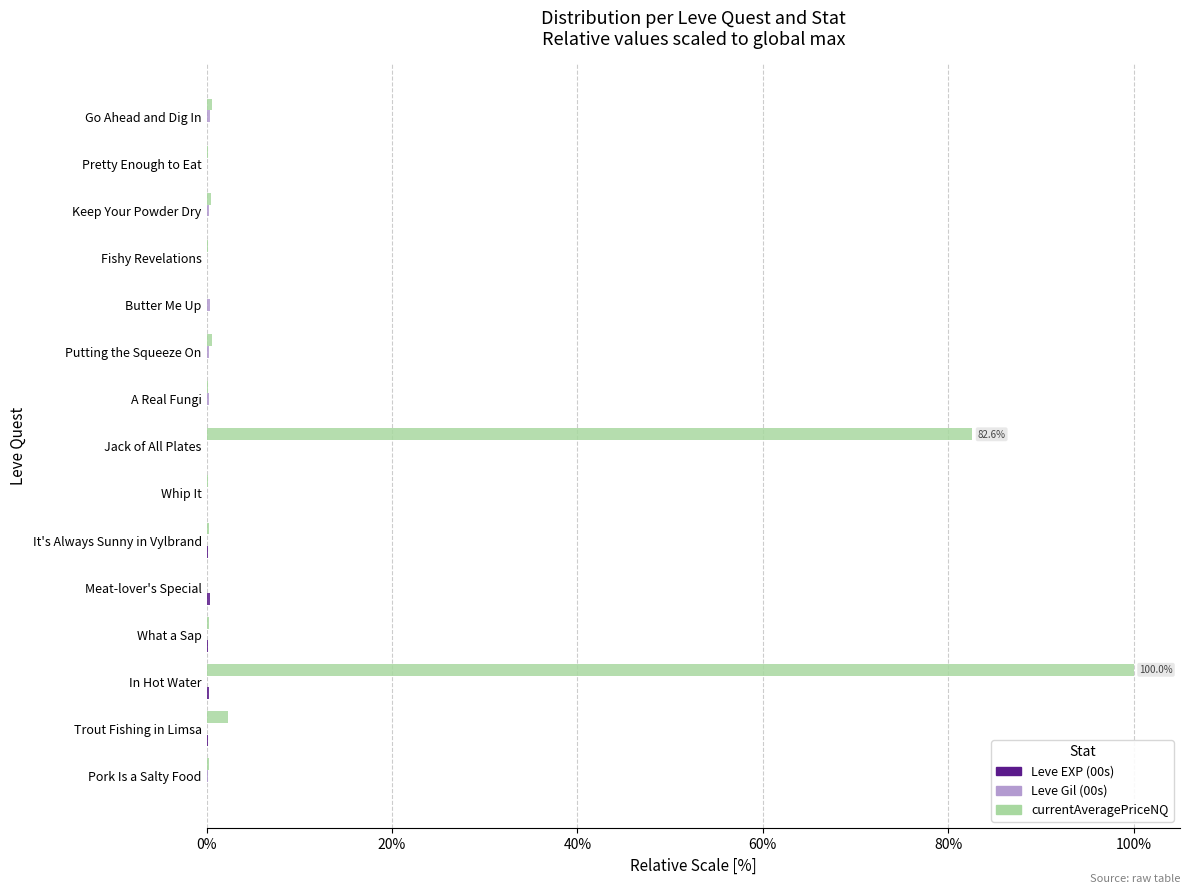

What is the greatest value displayed?

100.0